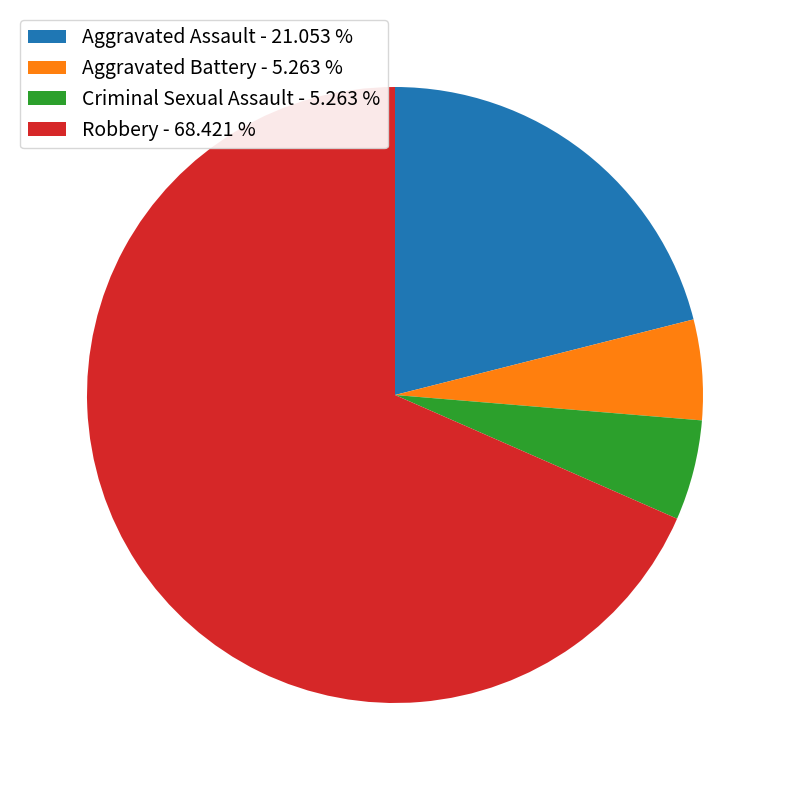

Count the number of slices in the pie.

4